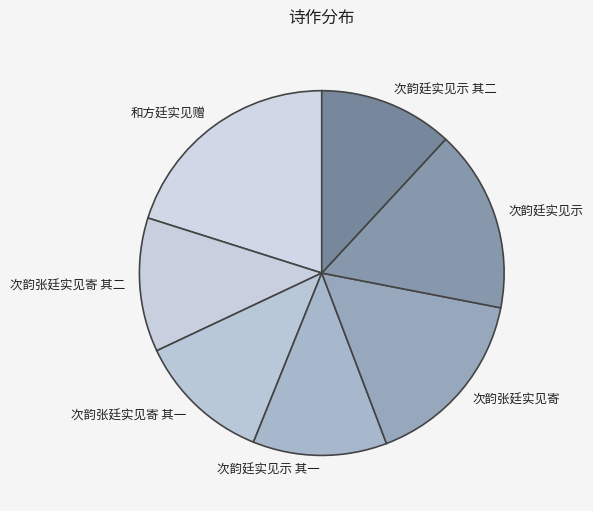

Which has a higher value, 次韵张廷实见寄 其二 or 次韵廷实见示?

次韵廷实见示